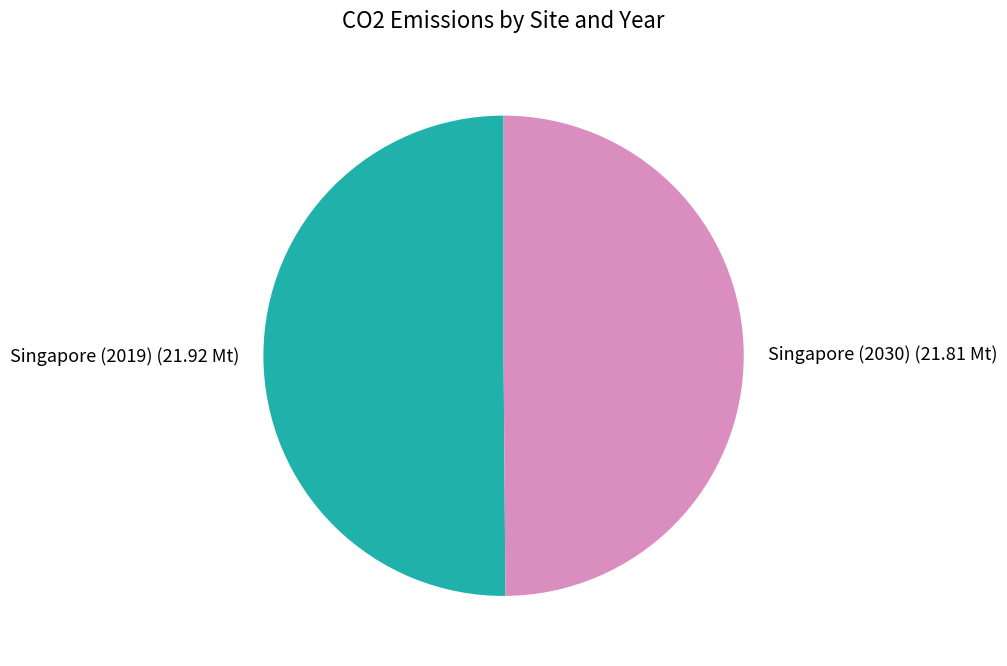

Combined, do Singapore (2019) and Singapore (2030) account for over 50%?

Yes